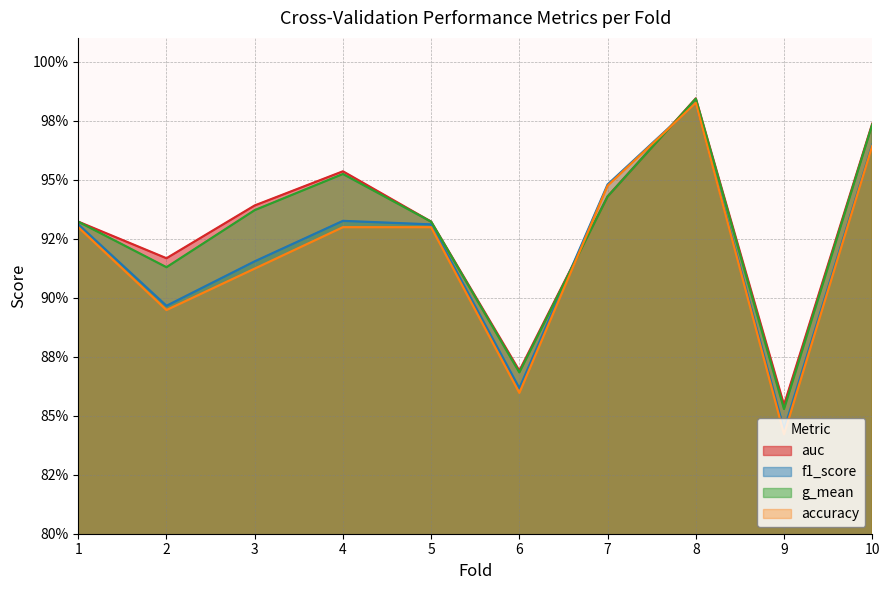

Between which two adjacent categories do g_mean and accuracy first intersect?

6 and 7